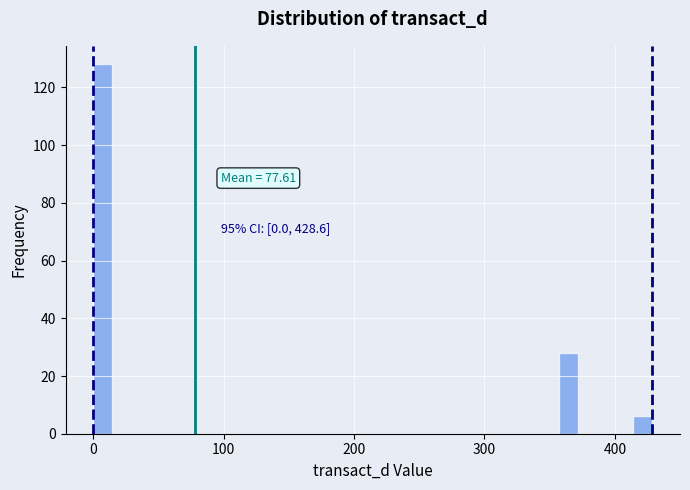

Read against the x-axis, roughly where is the centre of the tallest bar?

10